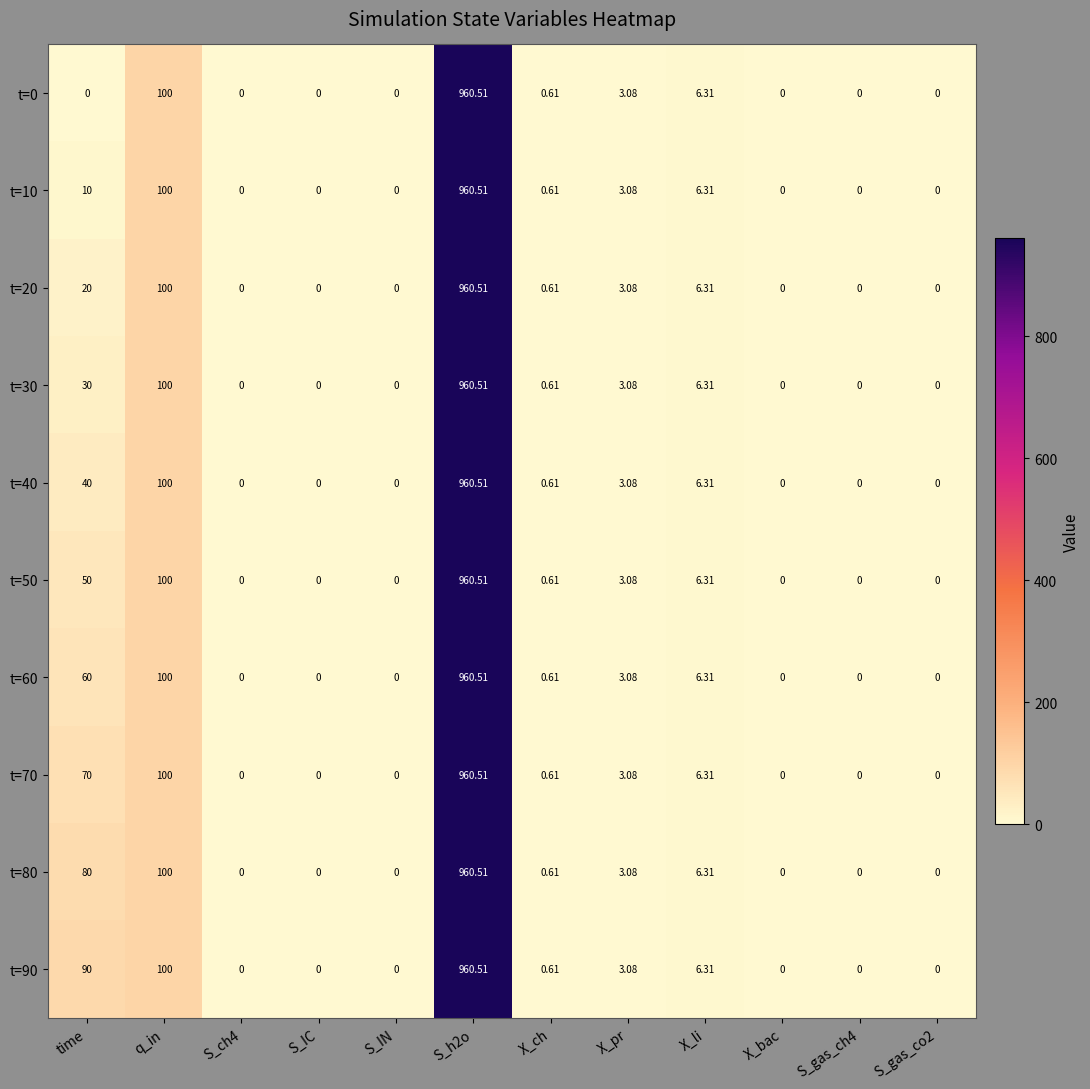

Where is t=20 nearest to the value 480?

q_in